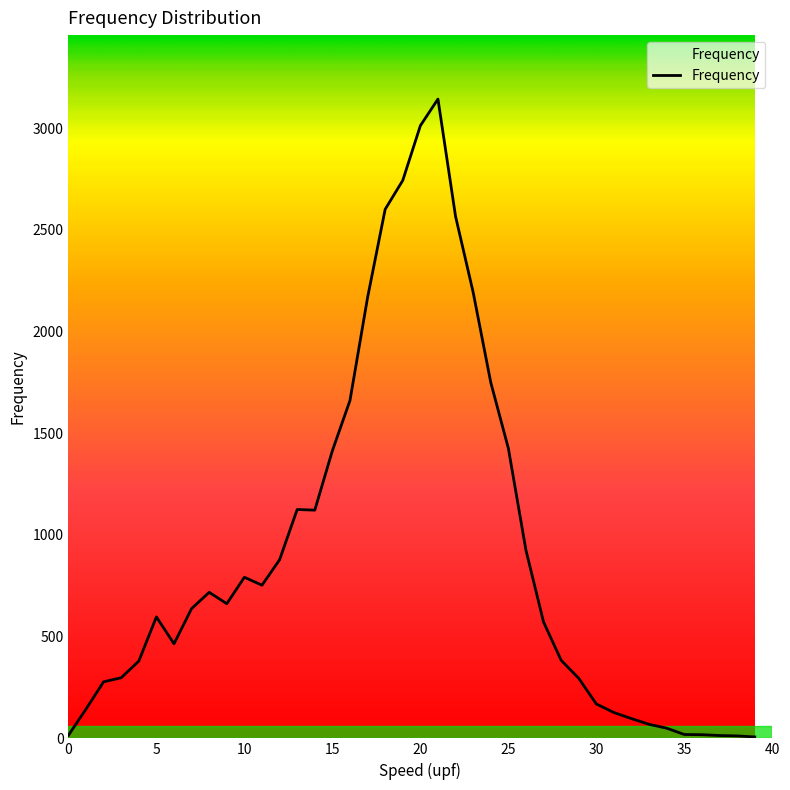

What is the difference between the maximum and minimum values?

3136